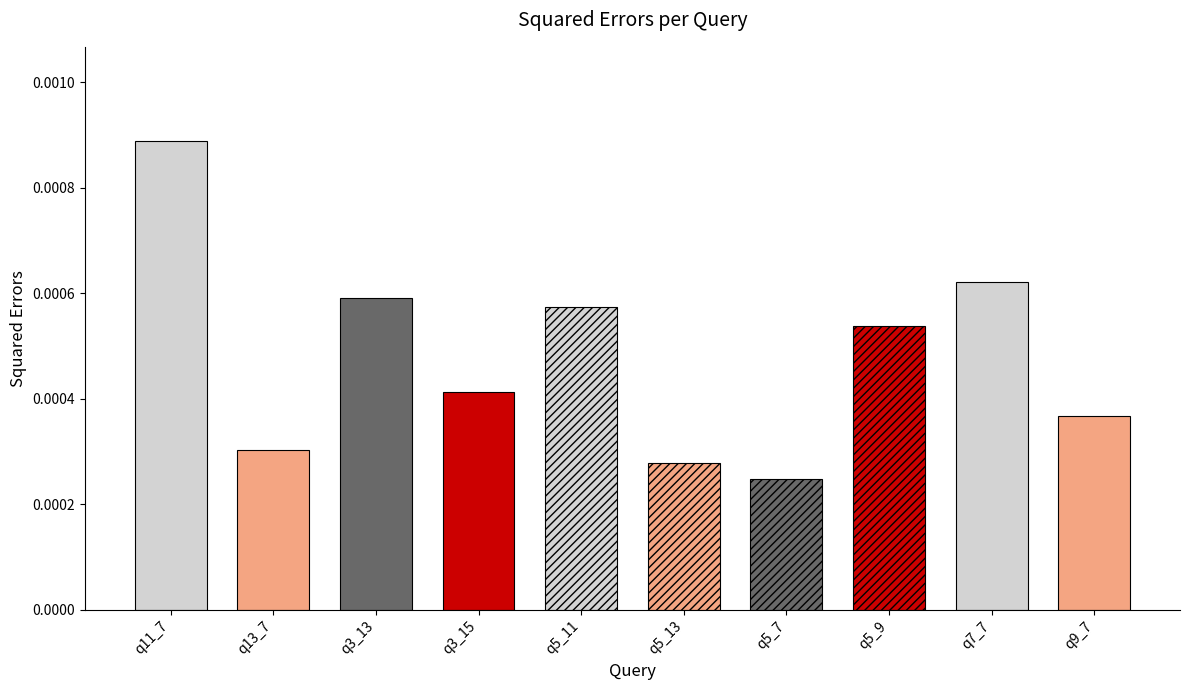

Which category has the lowest value across all series?

q5_7